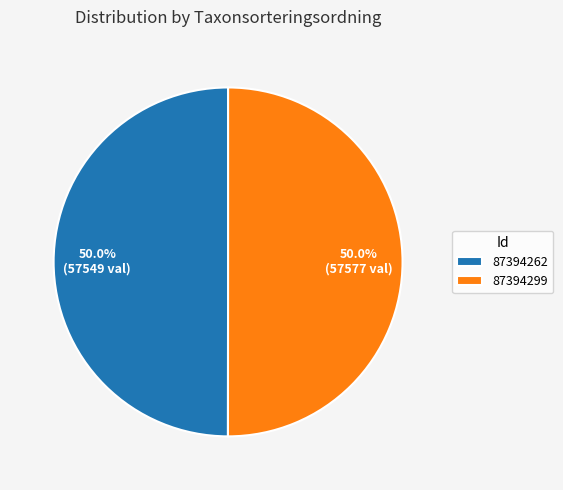

True or false: 87394299 accounts for 60% of the total.

False